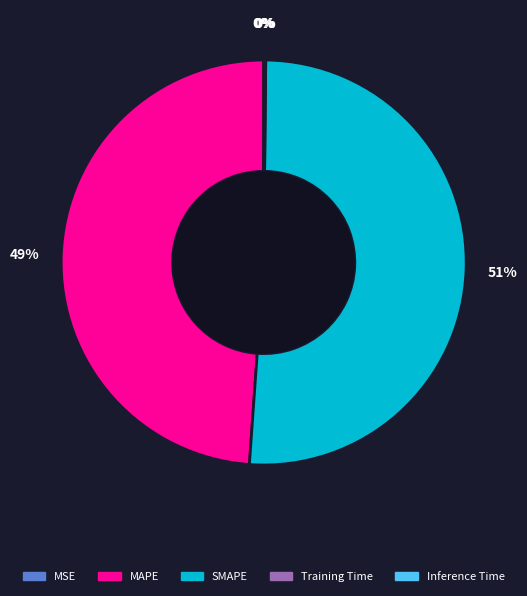

To the nearest percent, what is the difference between the largest and smallest slice percentages?

51%